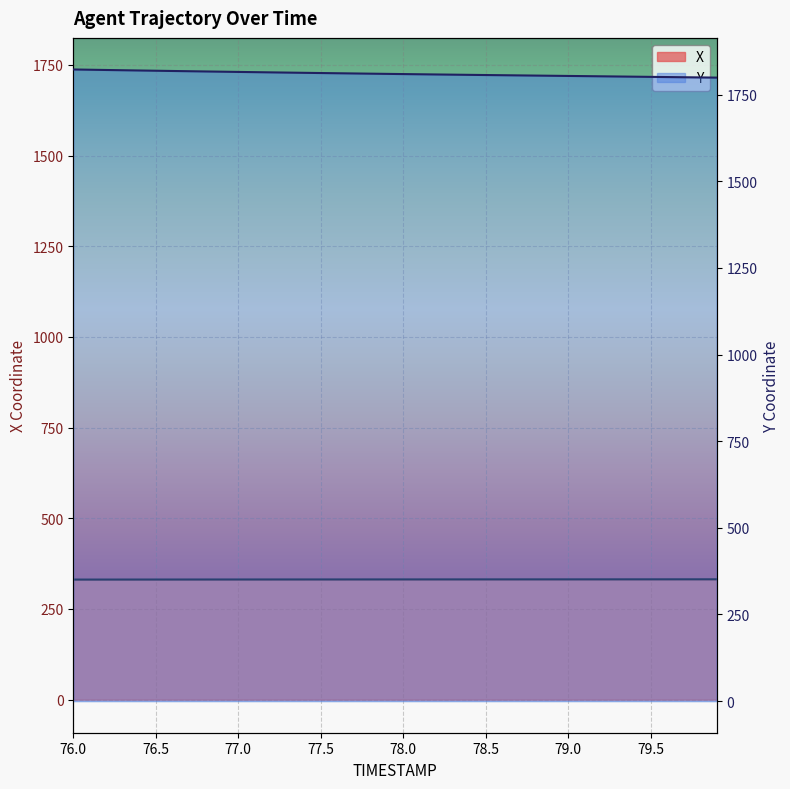

How many data points does each series have?

40